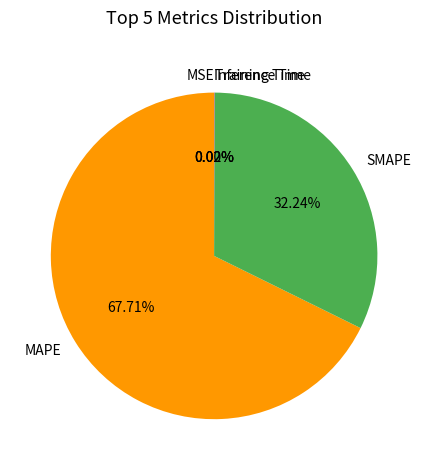

What is the ratio of the value at MAPE to the value at SMAPE?

2.1